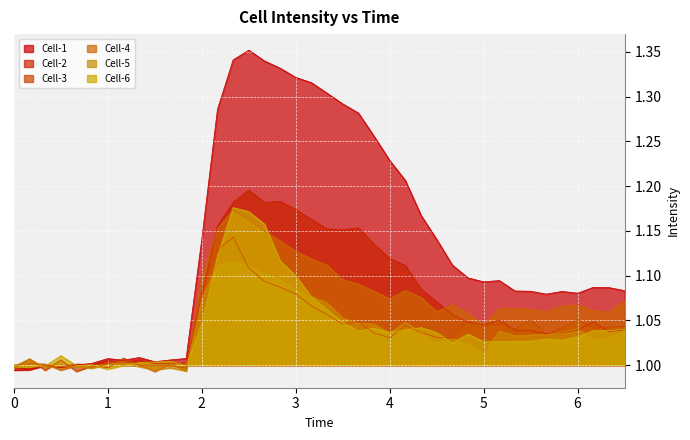

Which series has the largest total across all categories?

Cell-1